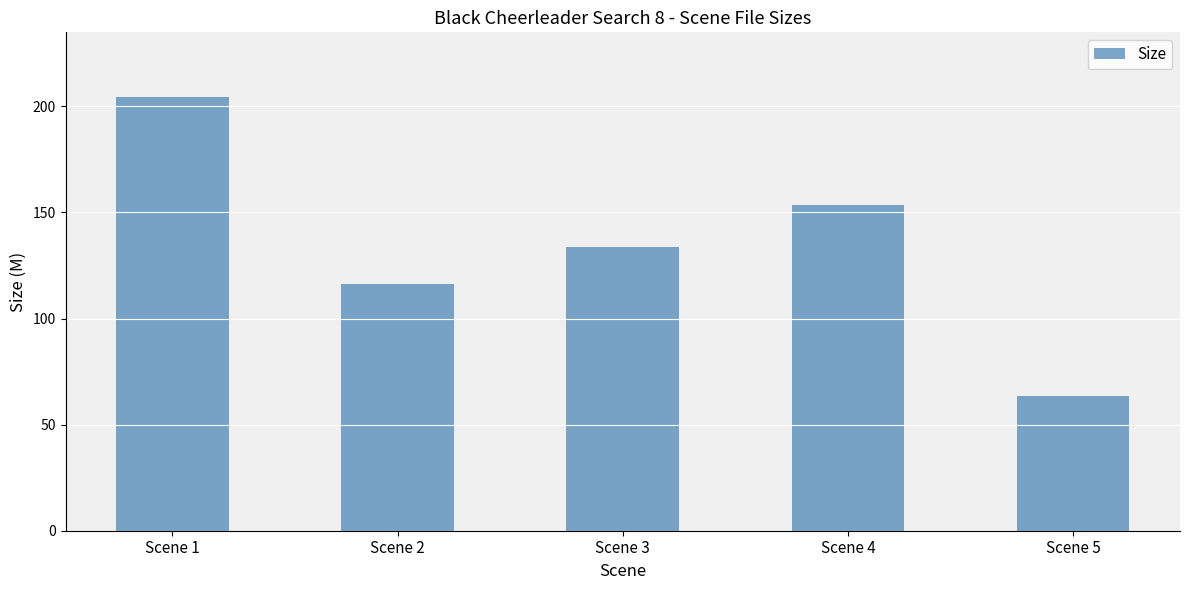

The value at Scene 3 is 41.6. True or false?

False